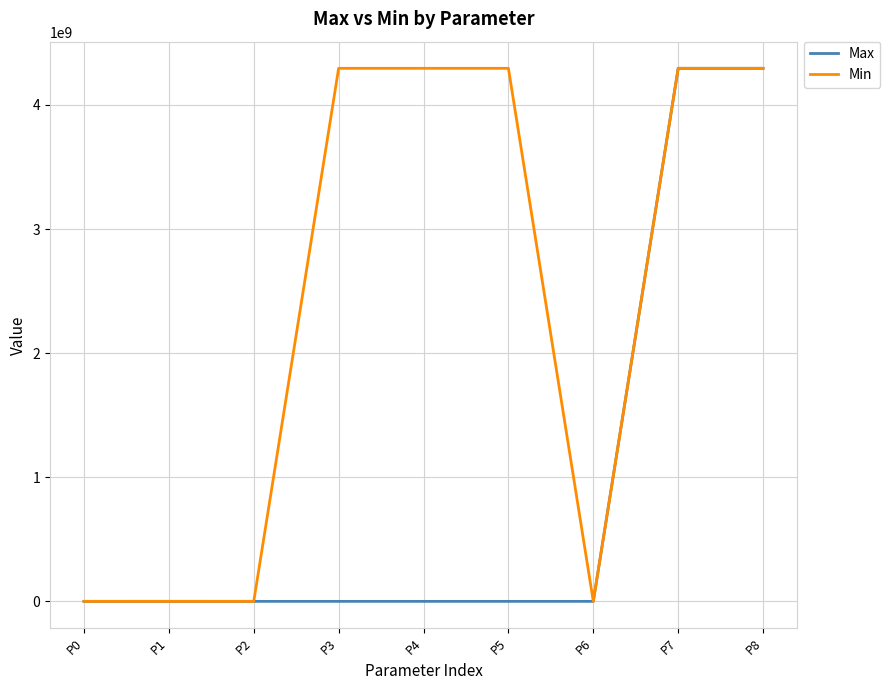

The Min series shows 0.3 at P0. True or false?

True